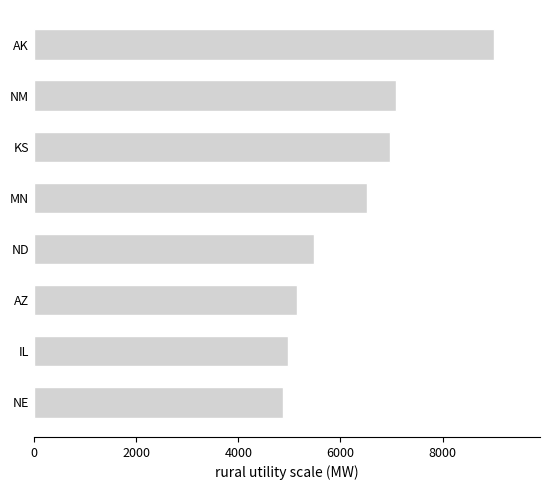

The chart shows a value of 6510 at MN. True or false?

True